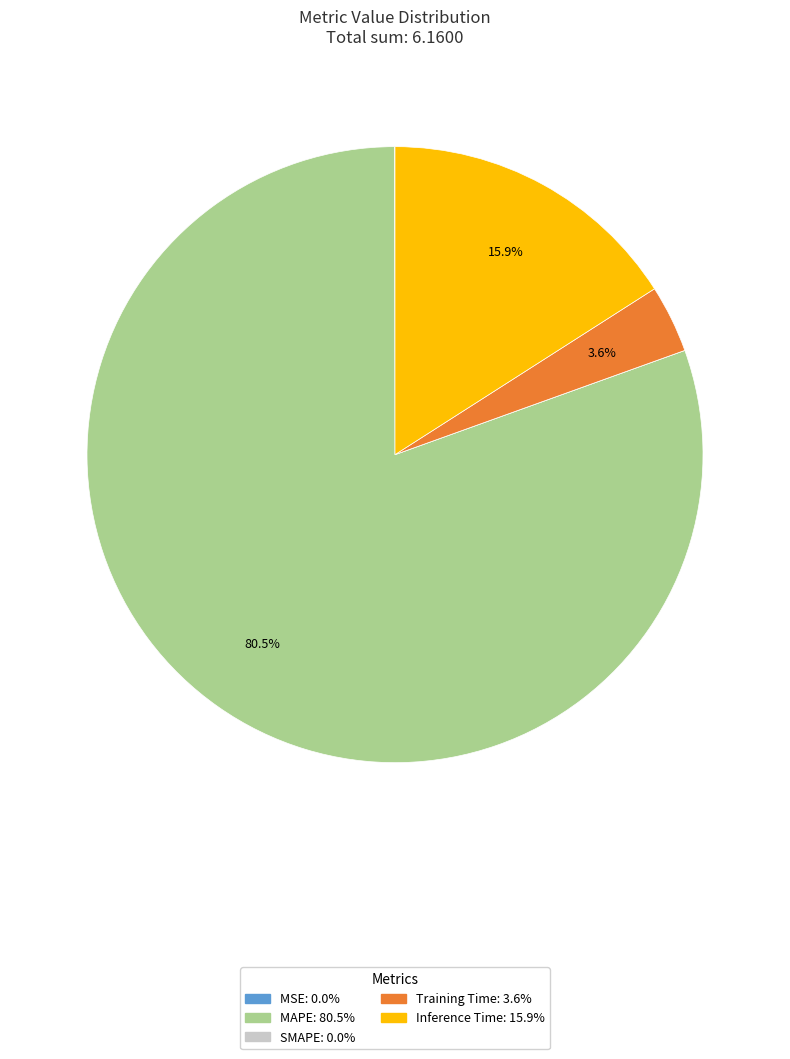

Which slice is the largest?

MAPE